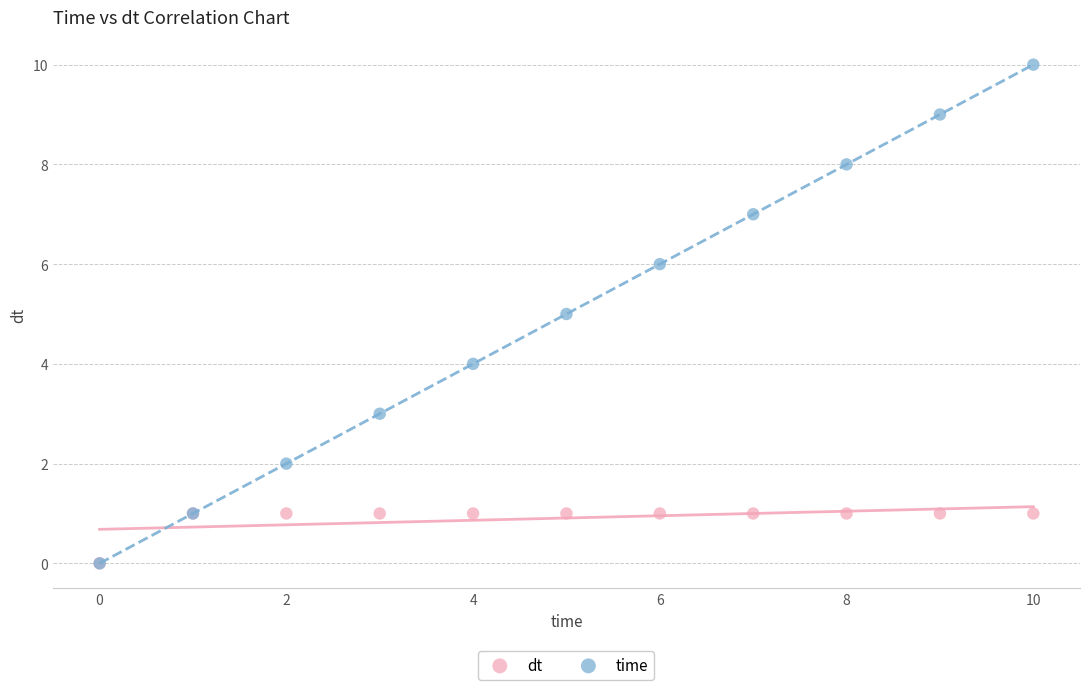

What are all the series names shown in the legend?

dt, time